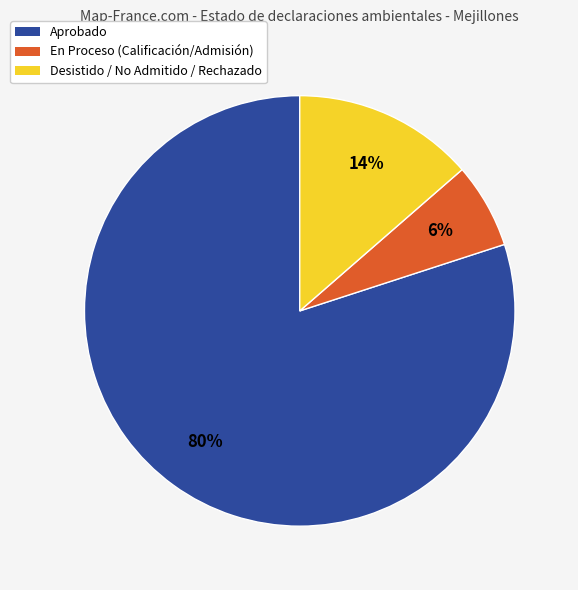

Which slice is the smallest?

En Proceso (Calificación/Admisión)